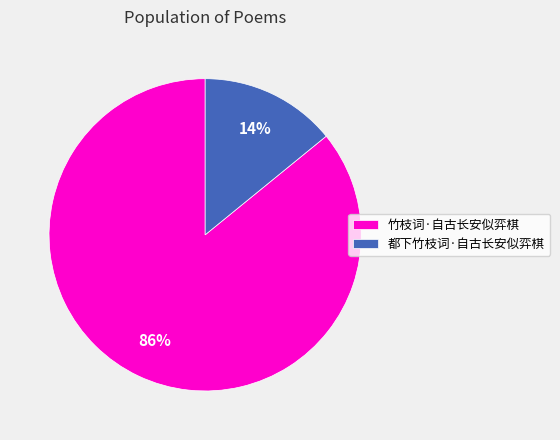

What percentage is the 都下竹枝词·自古长安似弈棋 slice, to the nearest percent?

14%